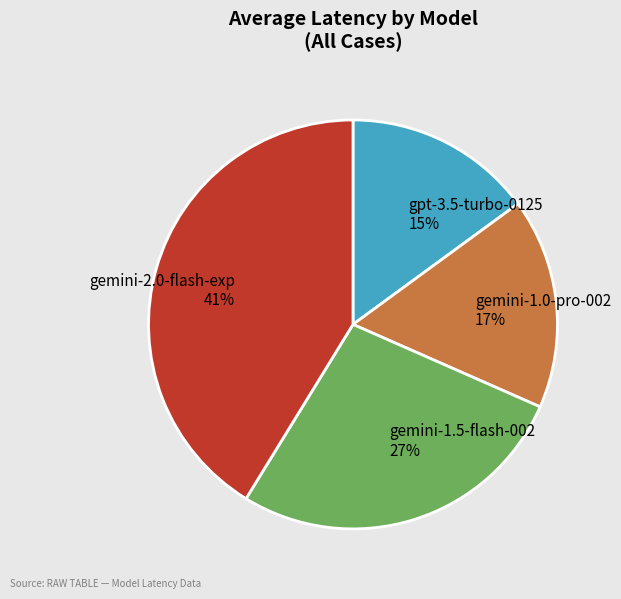

Count the number of slices in the pie.

4